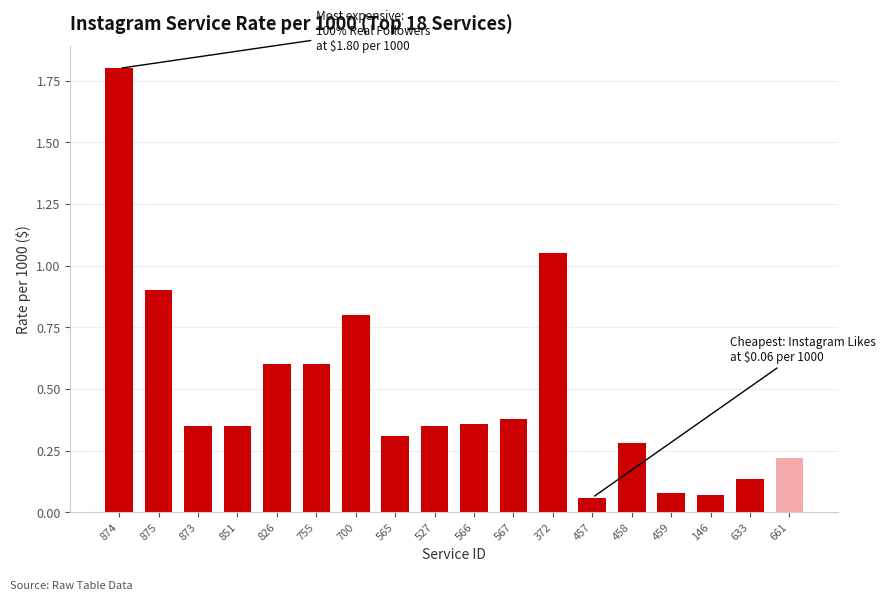

The value at 565 is 0.3. True or false?

True